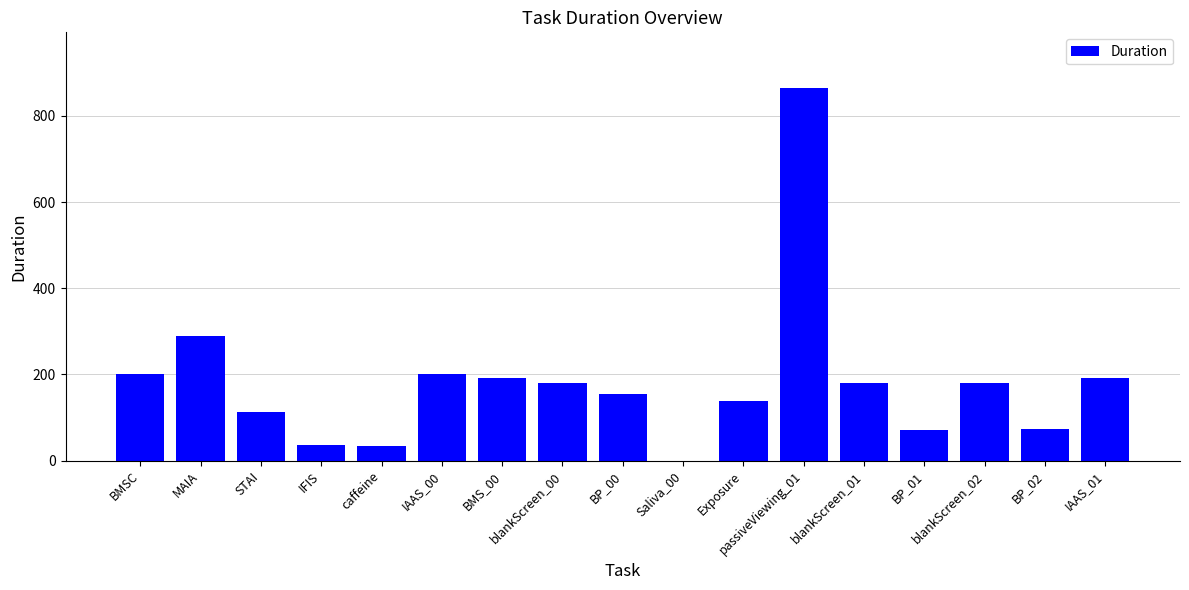

How many series are shown in this chart?

1